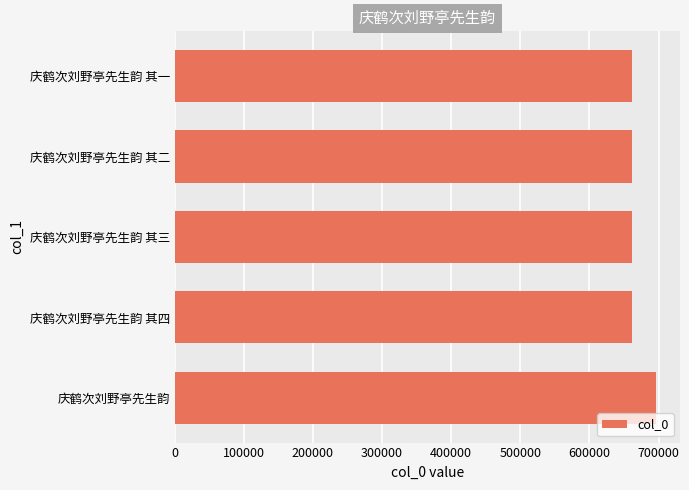

The value at 庆鹤次刘野亭先生韵 is 696214. True or false?

True